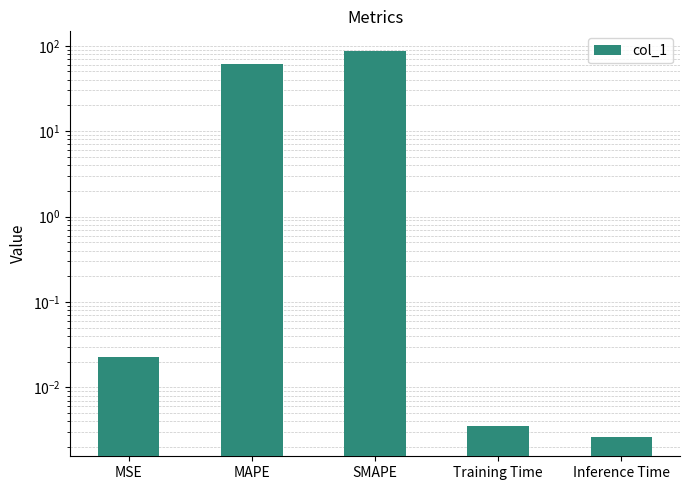

At which category does the chart reach its minimum across all series?

Inference Time